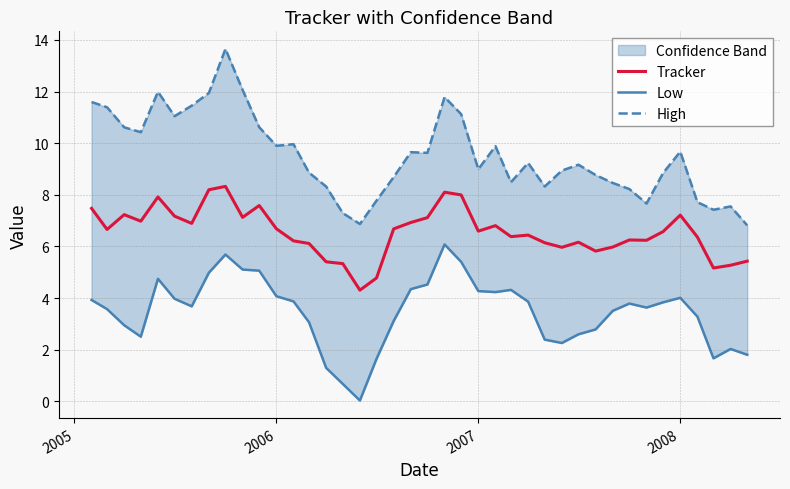

What is the sum of all Low values?

138.6